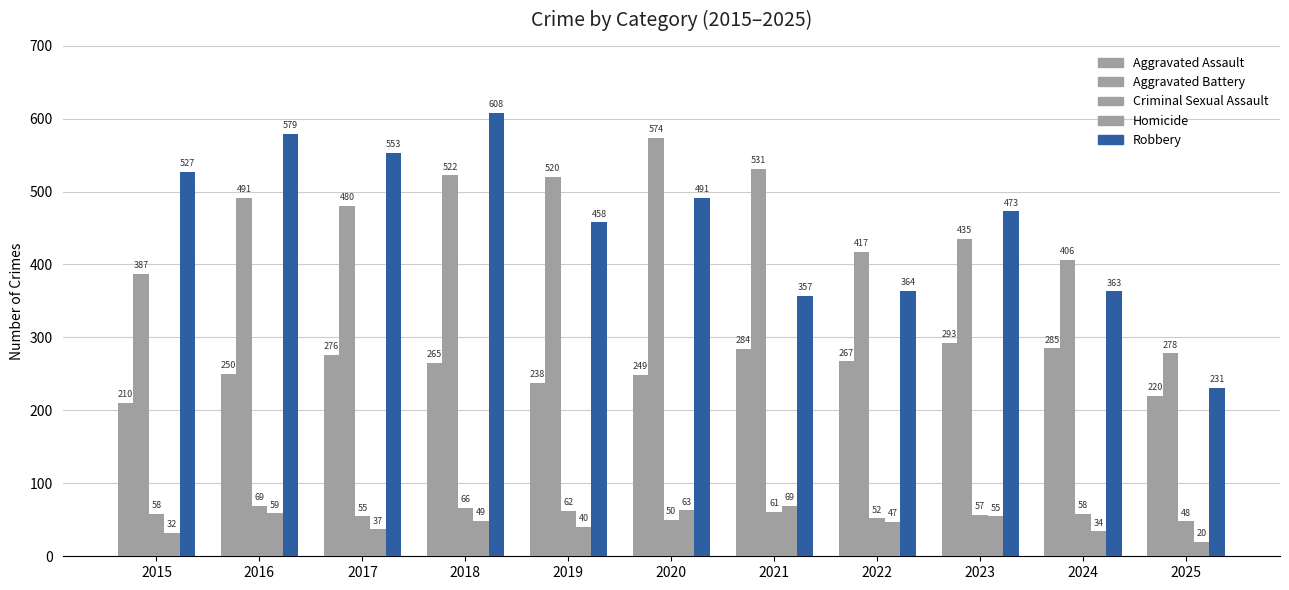

Reading right to left, what are all the values shown in this chart?

Aggravated Assault: 220	285	293	267	284	249	238	265	276	250	210
Aggravated Battery: 278	406	435	417	531	574	520	522	480	491	387
Criminal Sexual Assault: 48	58	57	52	61	50	62	66	55	69	58
Homicide: 20	34	55	47	69	63	40	49	37	59	32
Robbery: 231	363	473	364	357	491	458	608	553	579	527